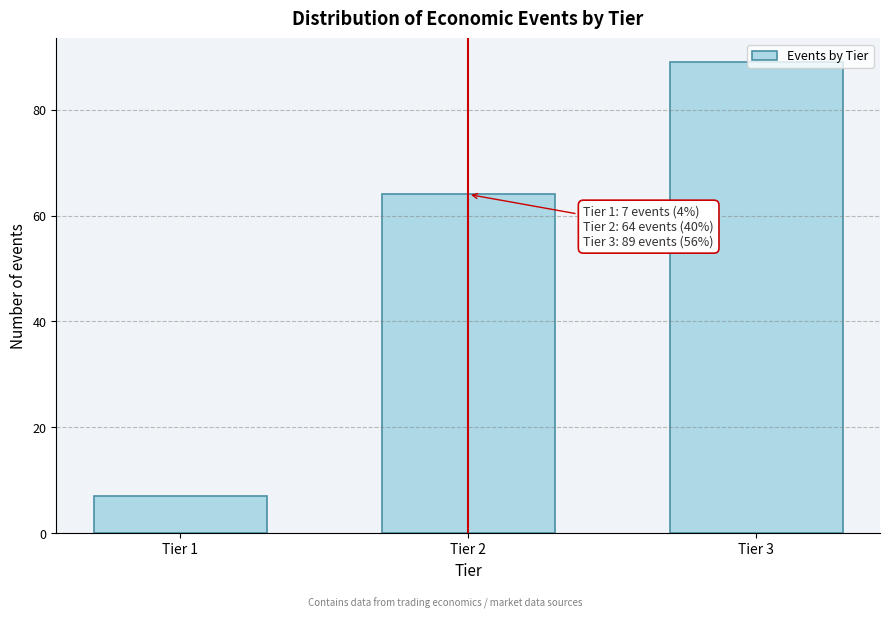

Is it true that the value at Tier 2 is 64?

True